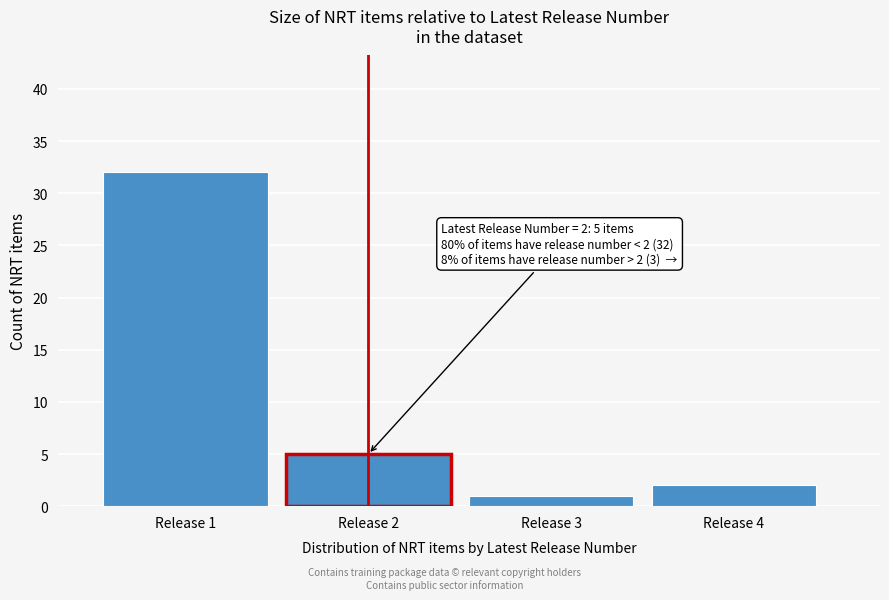

Reading left to right, what are all the values shown in this chart?

Release 1=32	Release 2=5	Release 3=1	Release 4=2